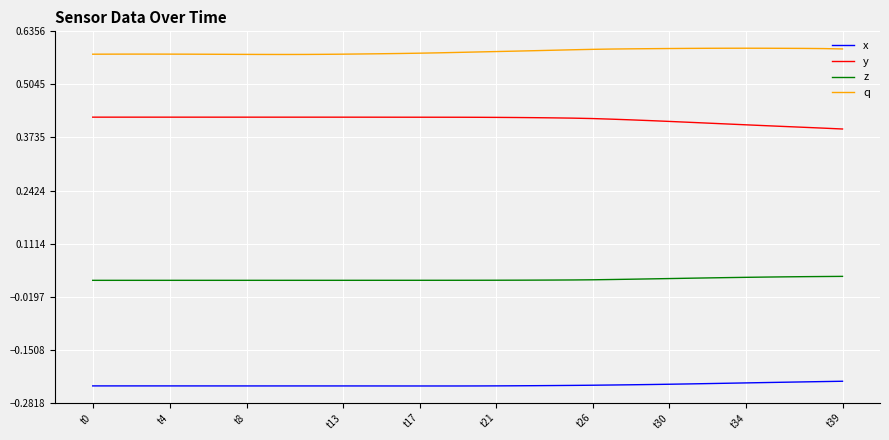

True or false: q and y cross at least once.

False